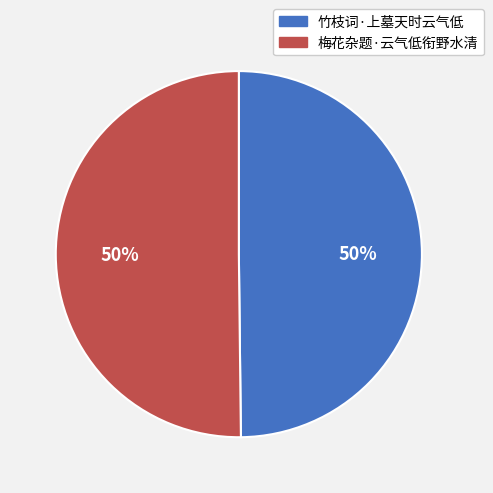

To the nearest percent, what percentage of the pie is 竹枝词·上墓天时云气低?

50%